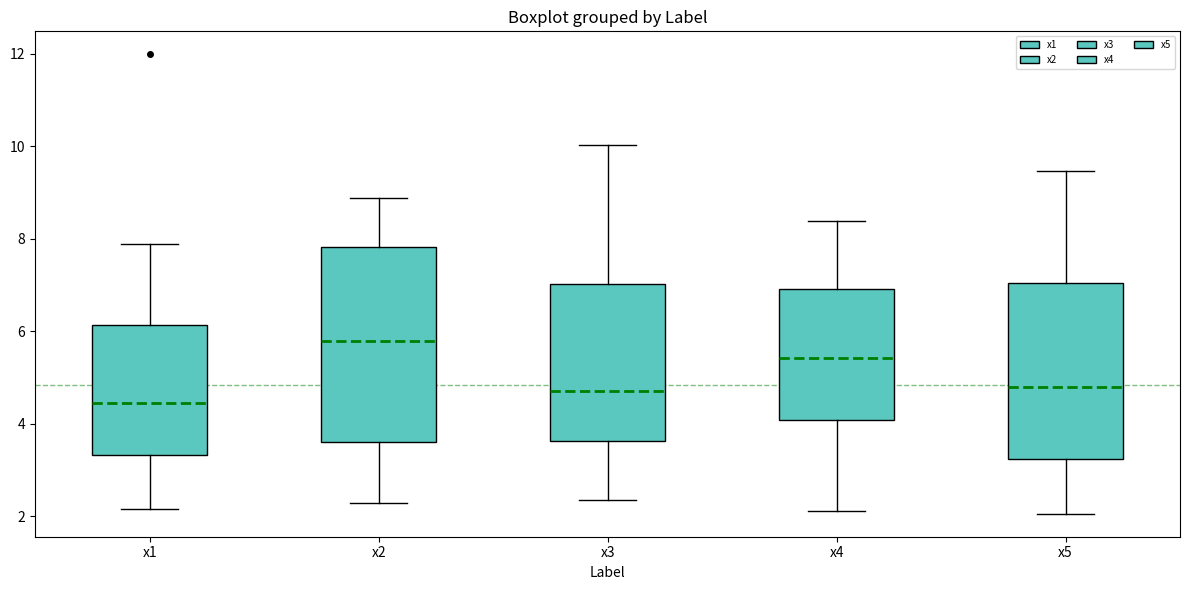

Where does the upper whisker of the box for x1 end on the y-axis? The values are not printed on the chart, so give them approximately, as read against the axis.

7.8